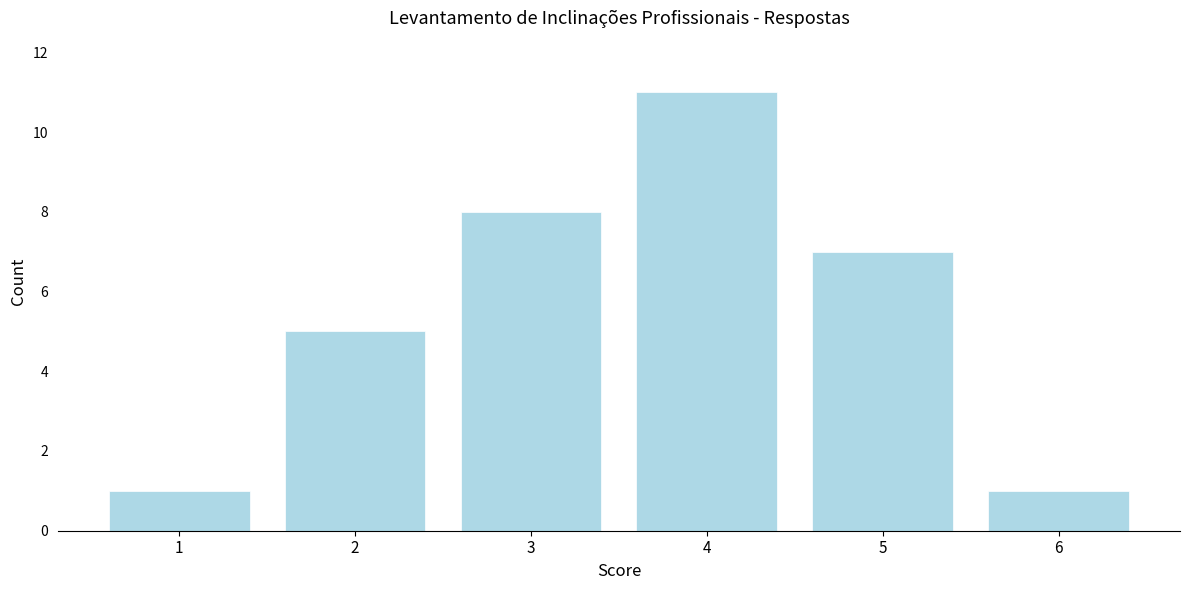

Reading left to right, list all the values displayed in this chart.

1	5	8	11	7	1